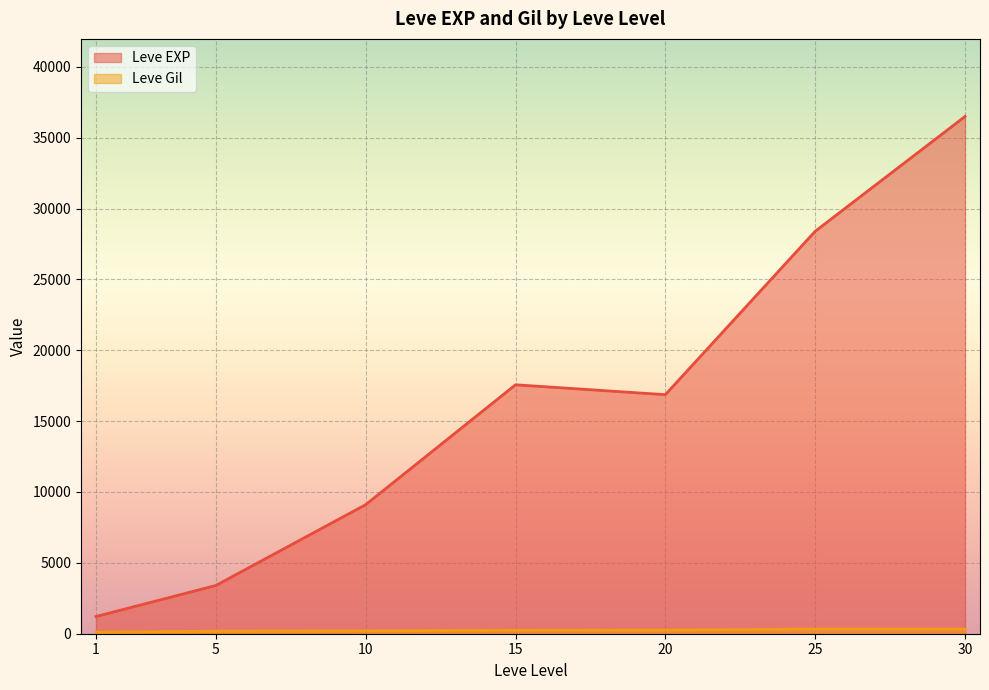

True or false: Leve EXP and Leve Gil cross at least once.

False